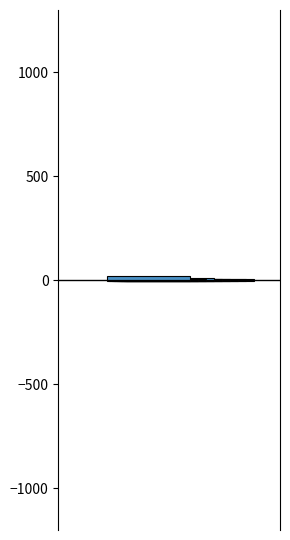

Is it true that Aggravated Battery equals 3 at 2016?

True